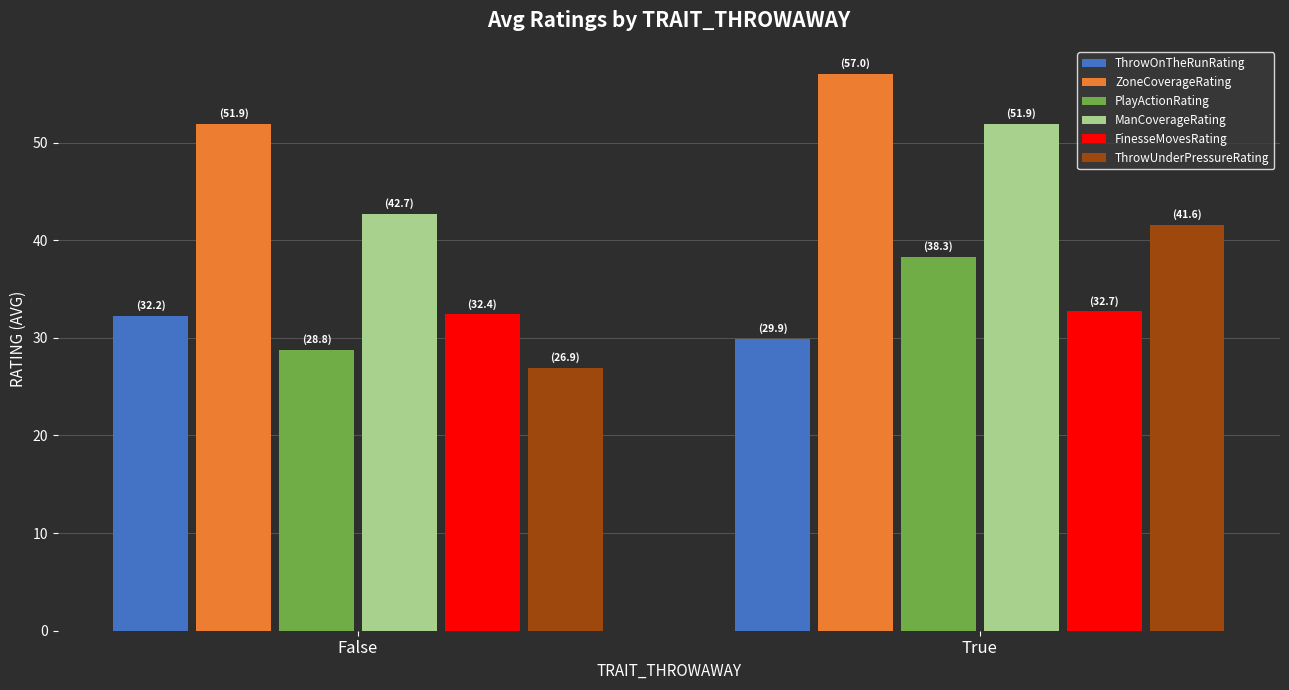

Is the value of ZoneCoverageRating at False greater than the value of ThrowOnTheRunRating at True?

Yes